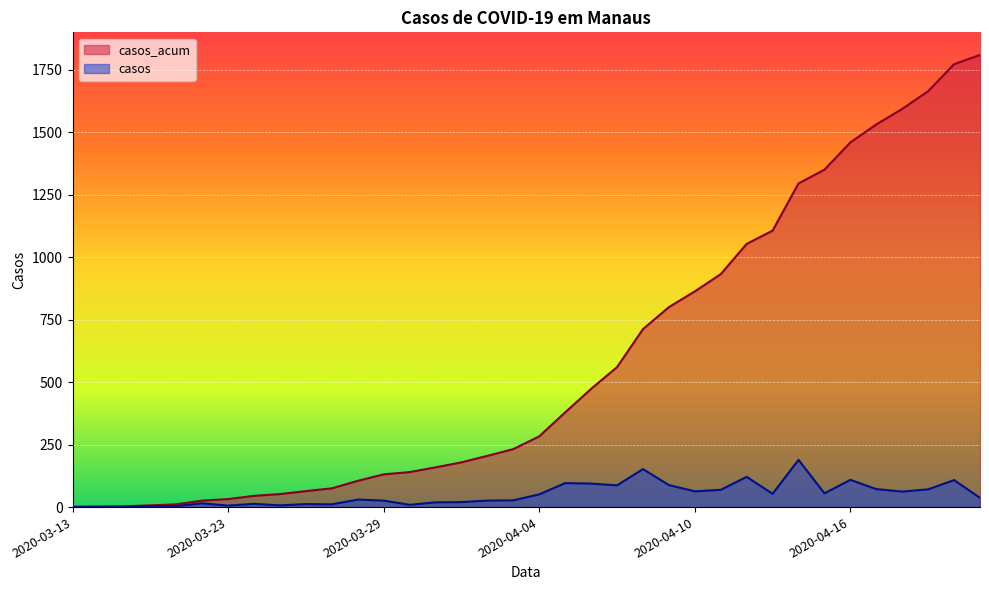

At how many categories does at least one series exceed 1507?

5